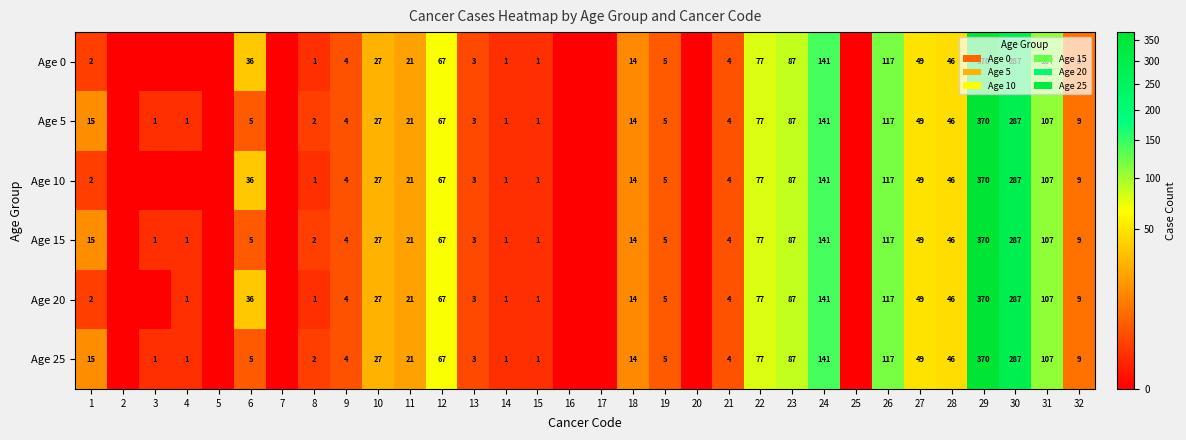

True or false: Age 0 has a value of 78 at 27.

False